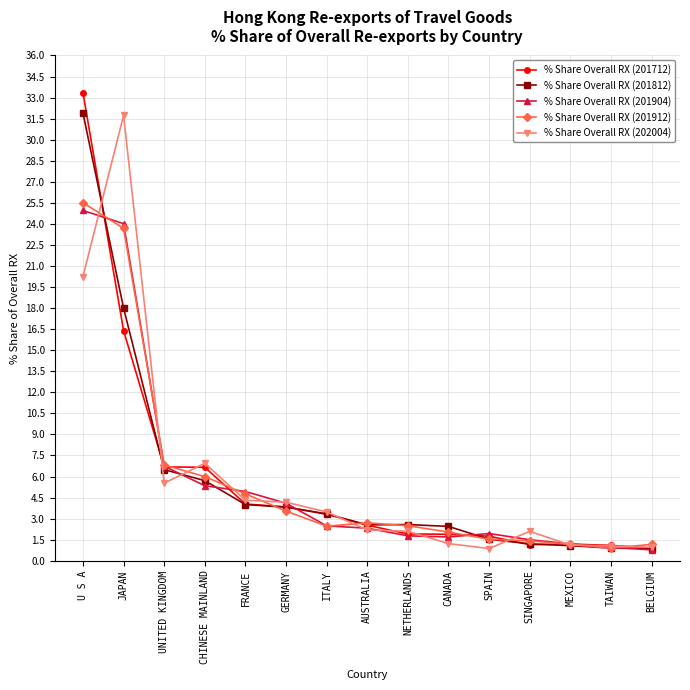

True or false: % Share Overall RX (202004) has more than 1 points higher than both neighbors.

True